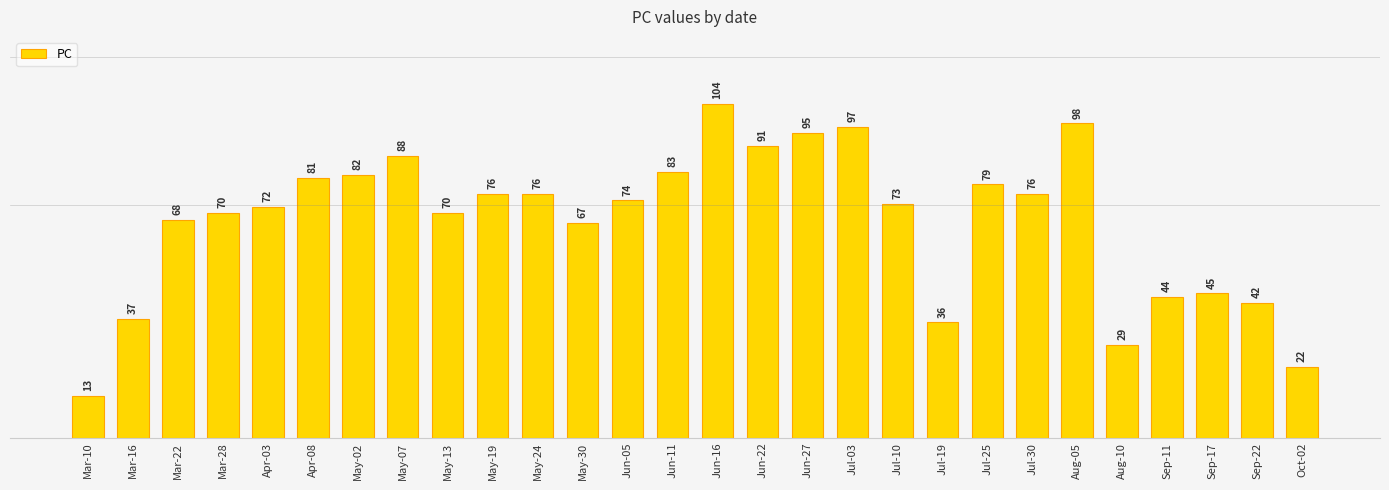

What is the maximum value shown in the chart?

104